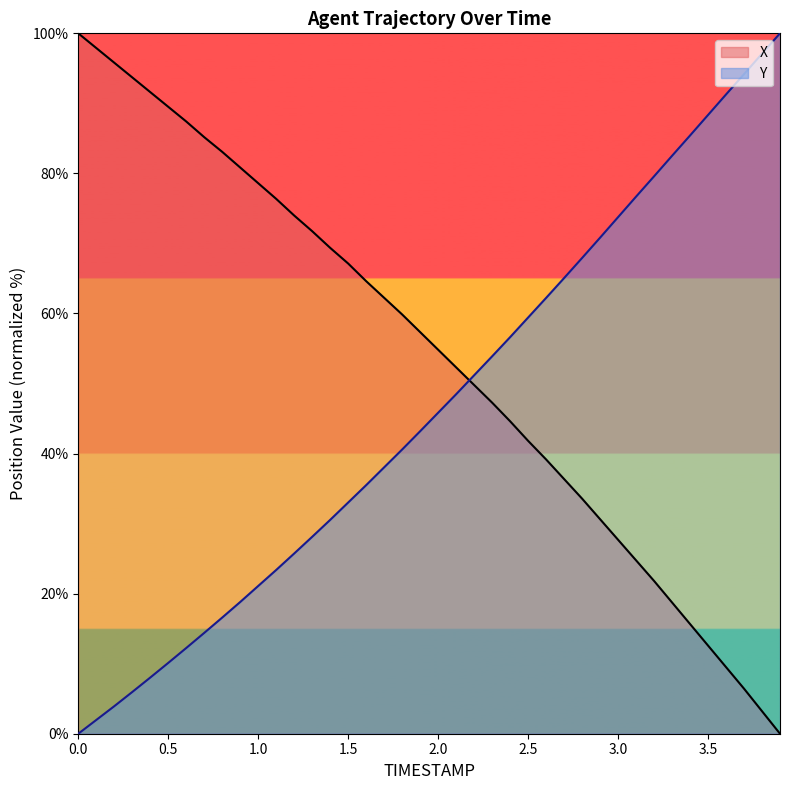

Which series has the largest total across all categories?

X